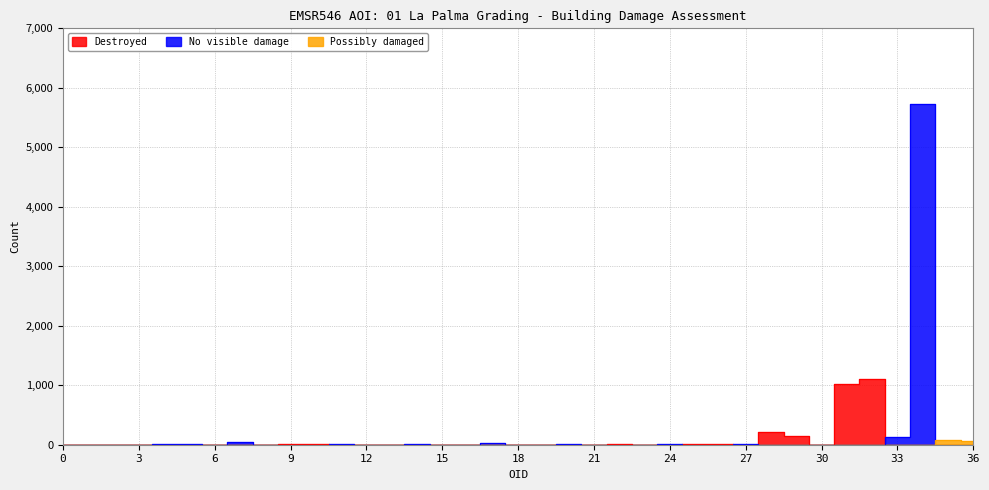

Is the value of Destroyed at 31 greater than the value of Possibly damaged at 4?

Yes